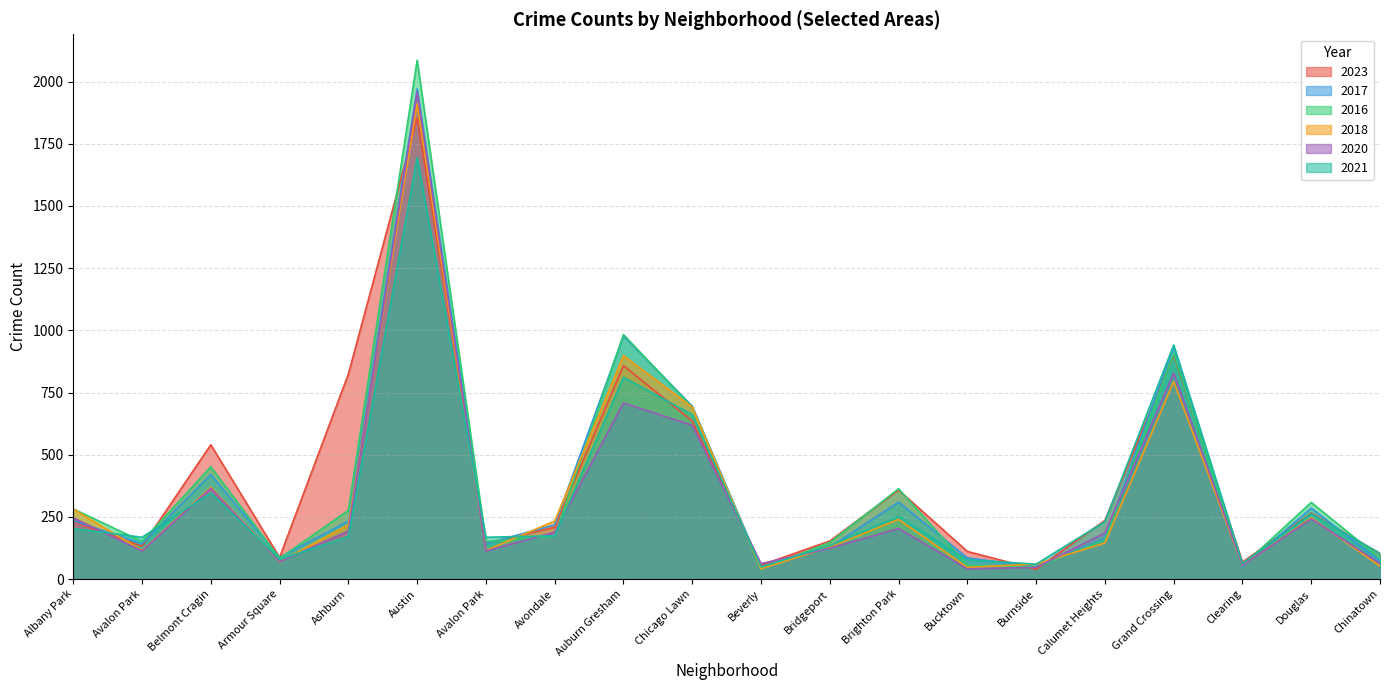

How many intersections are there between 2021 and 2020?

9